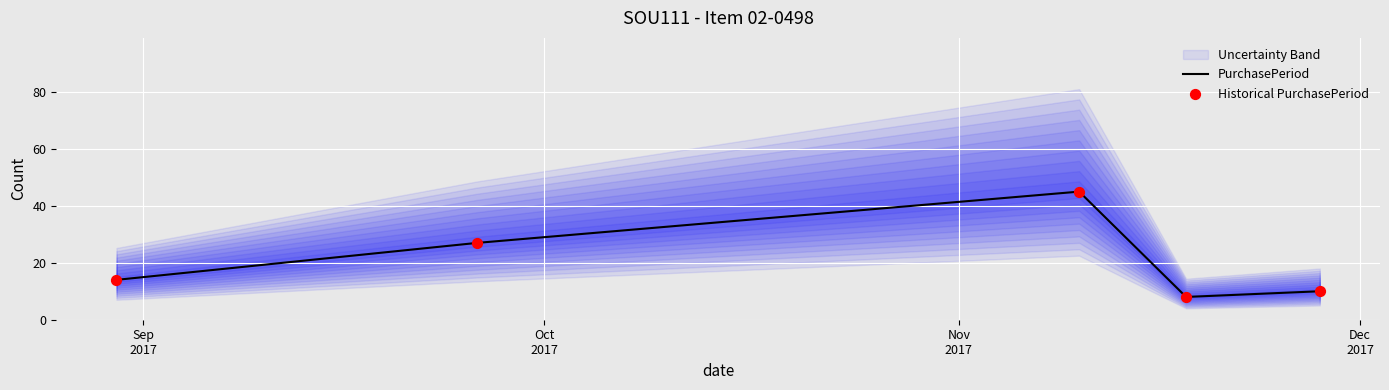

Which series contains the highest Y value?

PurchasePeriod